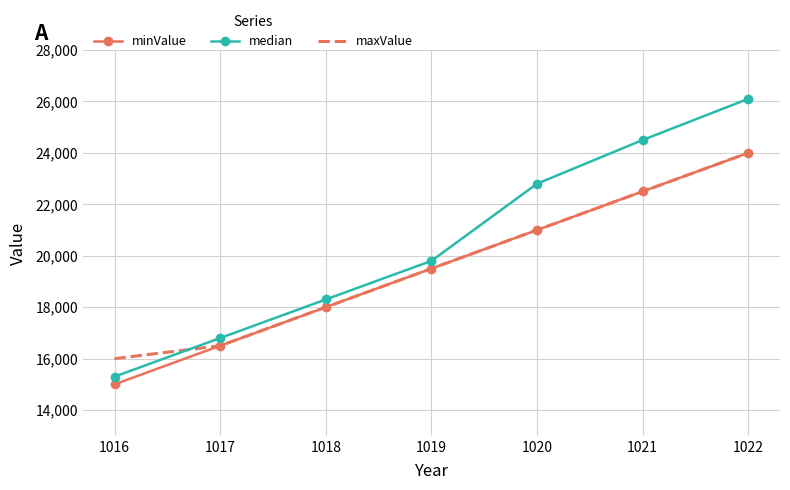

Where is maxValue nearest to the value 20000?

1019